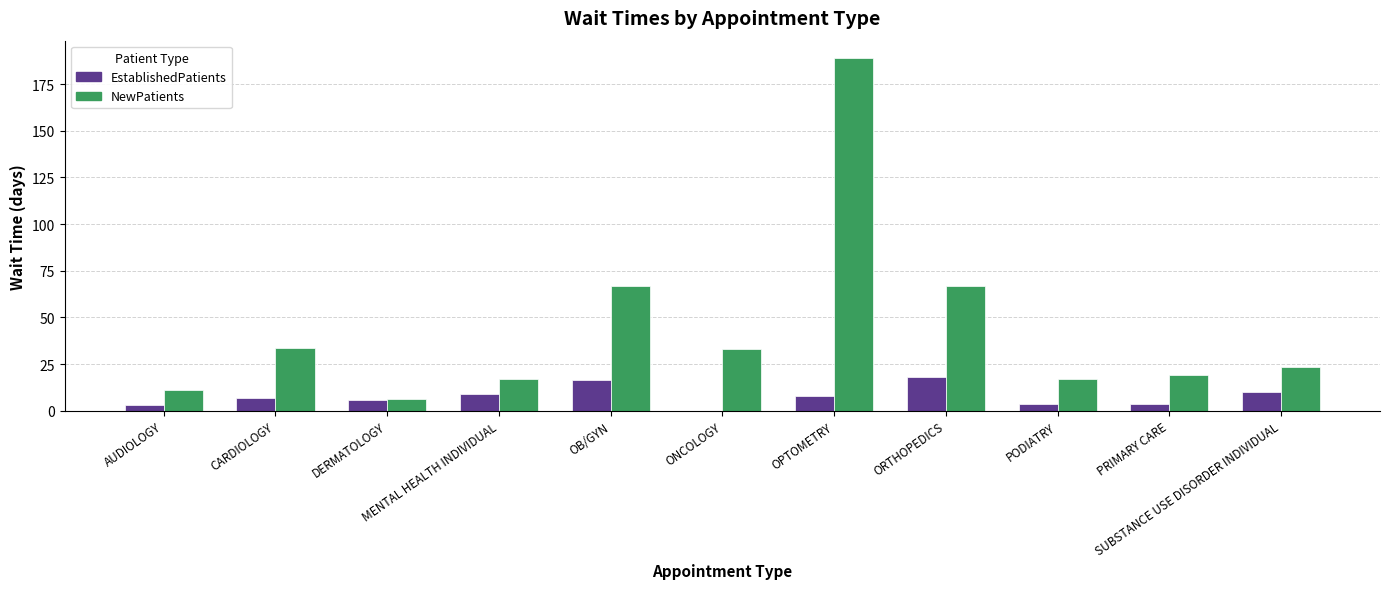

Which series has the largest total across all categories?

NewPatients